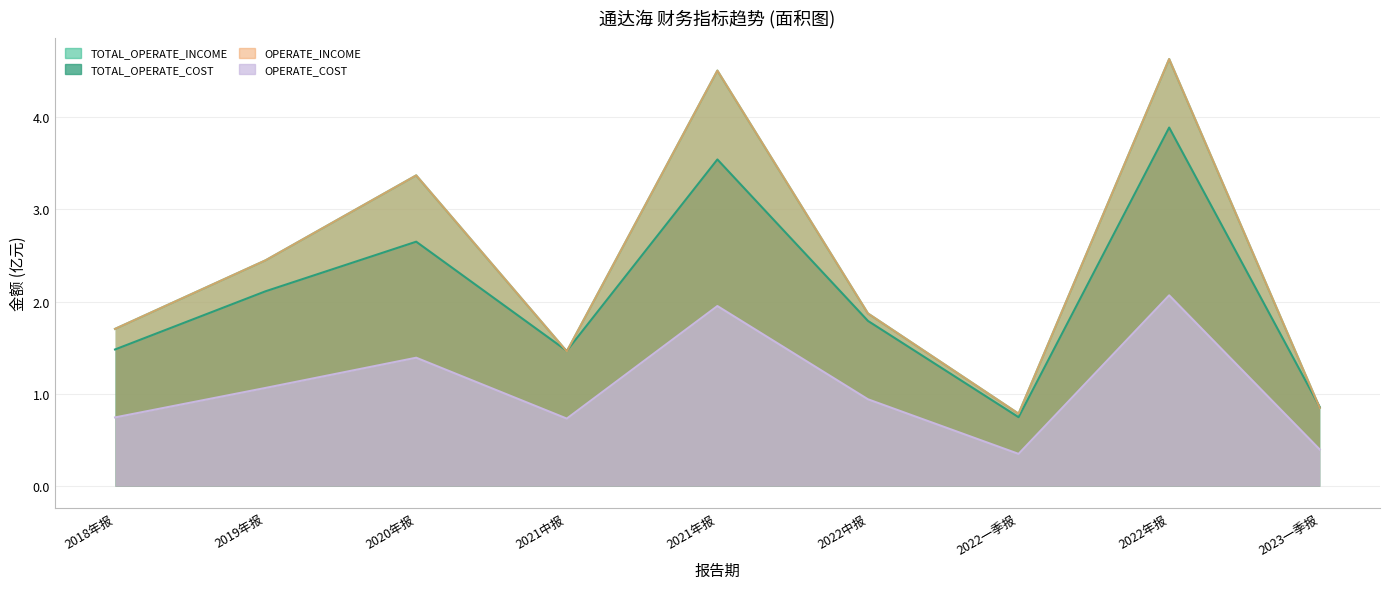

Between 2022一季报 and 2018年报, which is larger?

2018年报